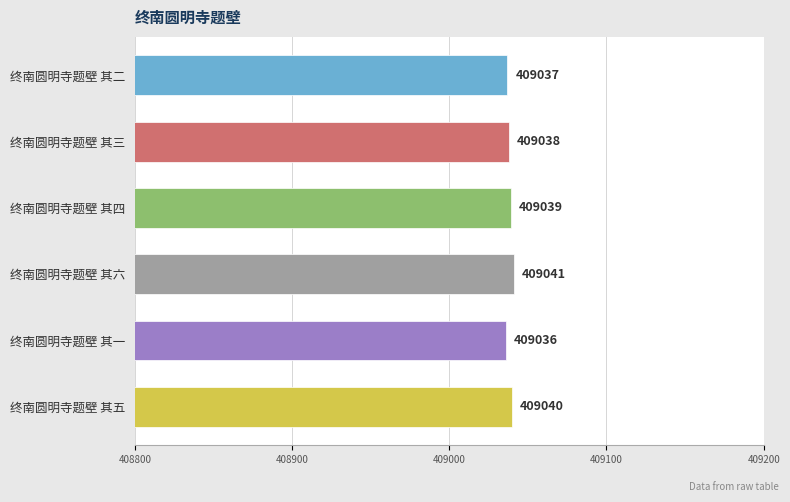

What is the maximum value shown in the chart?

409041